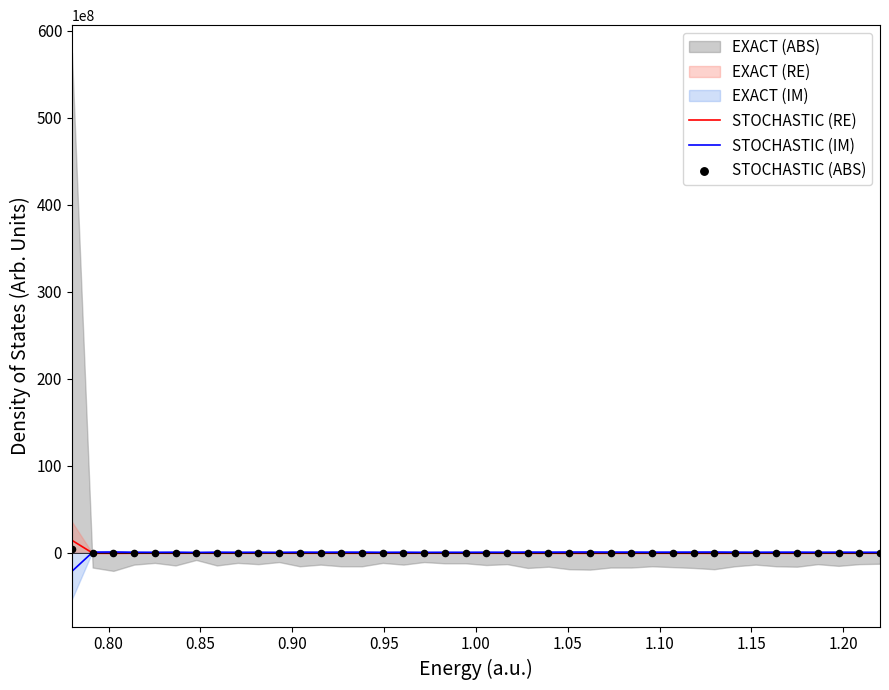

What is the maximum value for STOCHASTIC (RE)?

1426500000